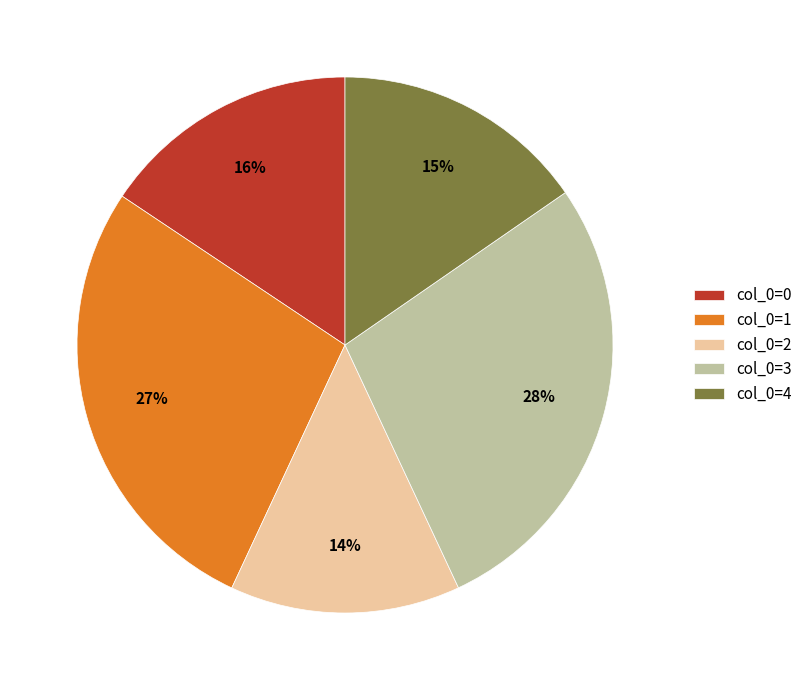

What percentage is the col_0=4 slice, to the nearest percent?

15%